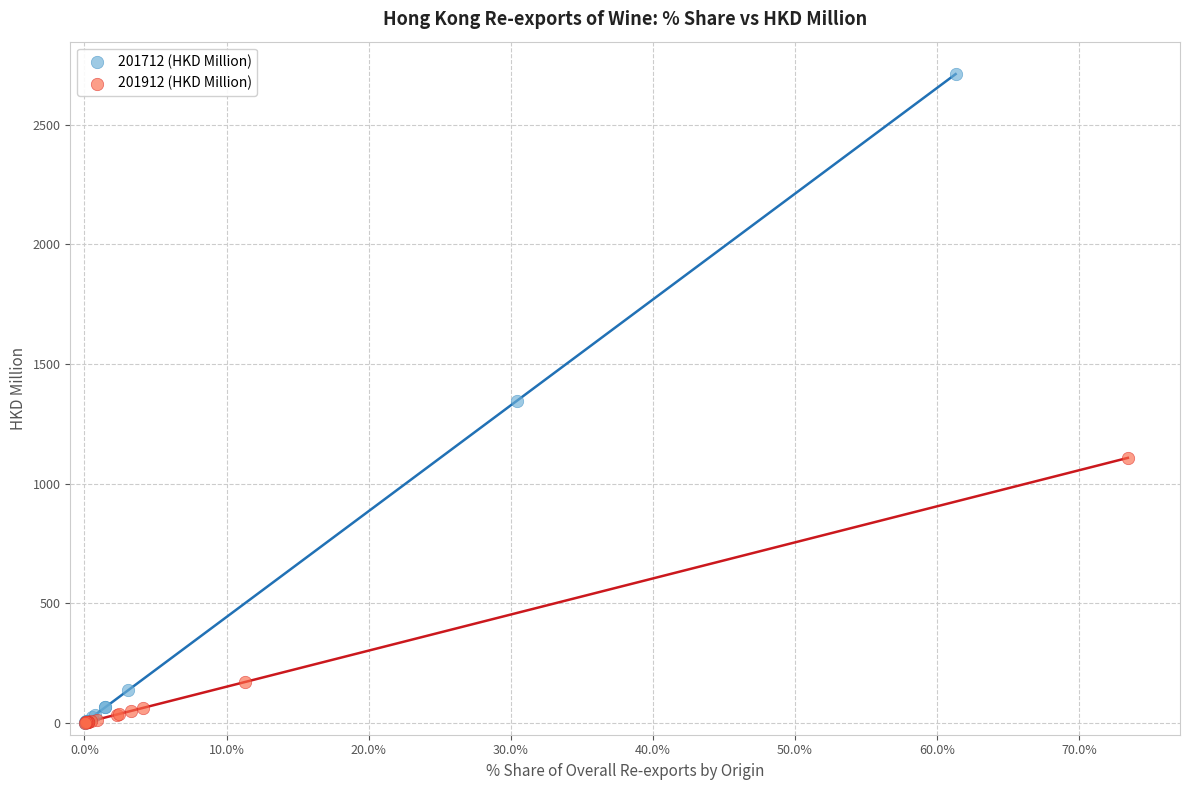

Which series contains the highest Y value?

201712 (HKD Million)